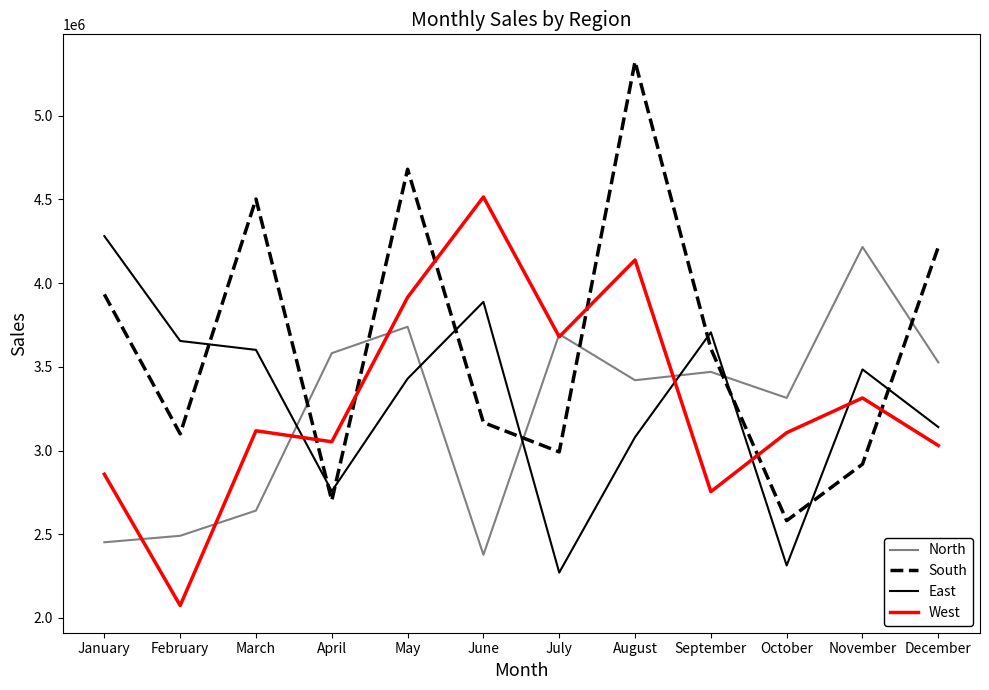

What is the total value across all series at April?

12092000